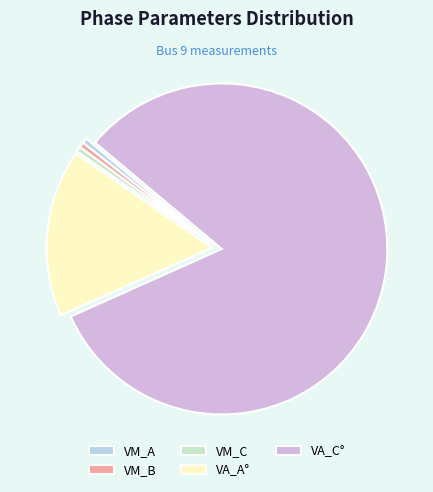

To the nearest percent, what is the average slice percentage?

20%